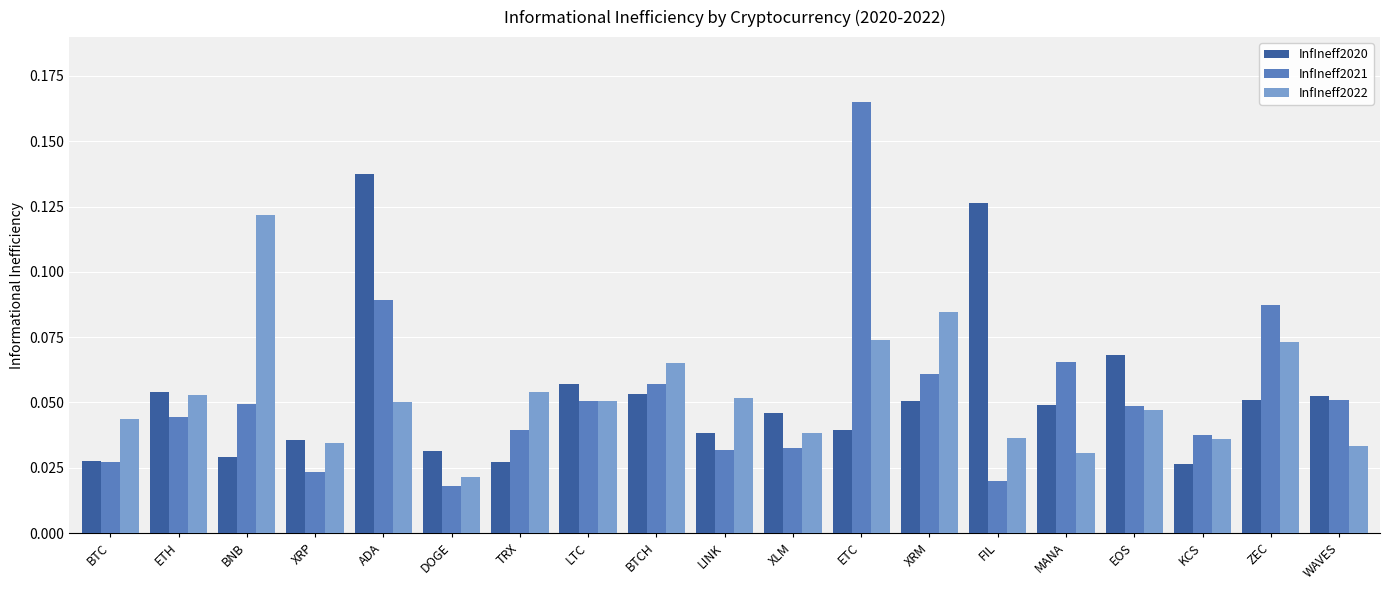

What are all the series names shown in the legend?

InfIneff2020, InfIneff2021, InfIneff2022